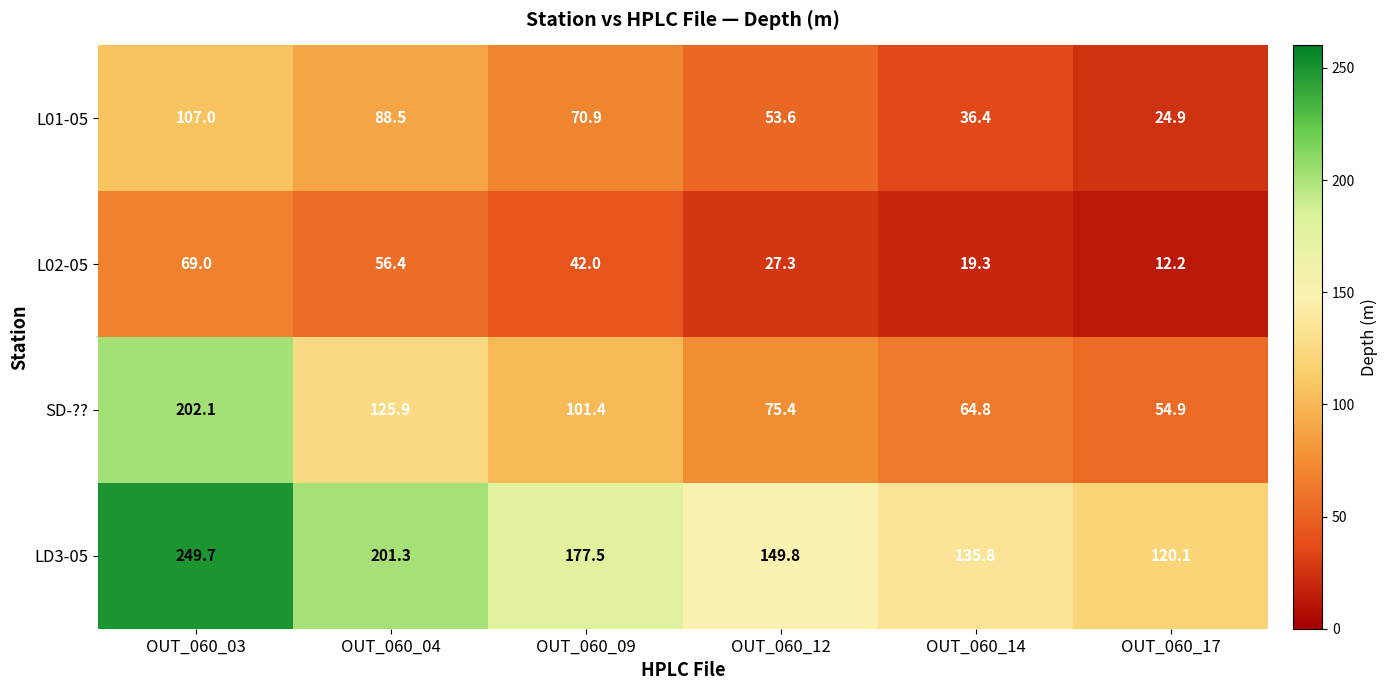

Which category has the lowest value across all series?

OUT_060_17